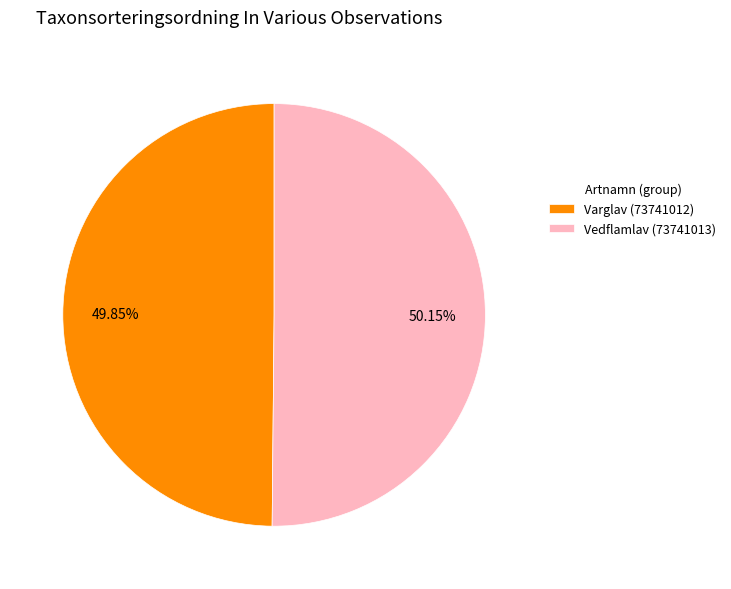

Is the sum of Varglav (73741012) and Vedflamlav (73741013) greater than half?

Yes